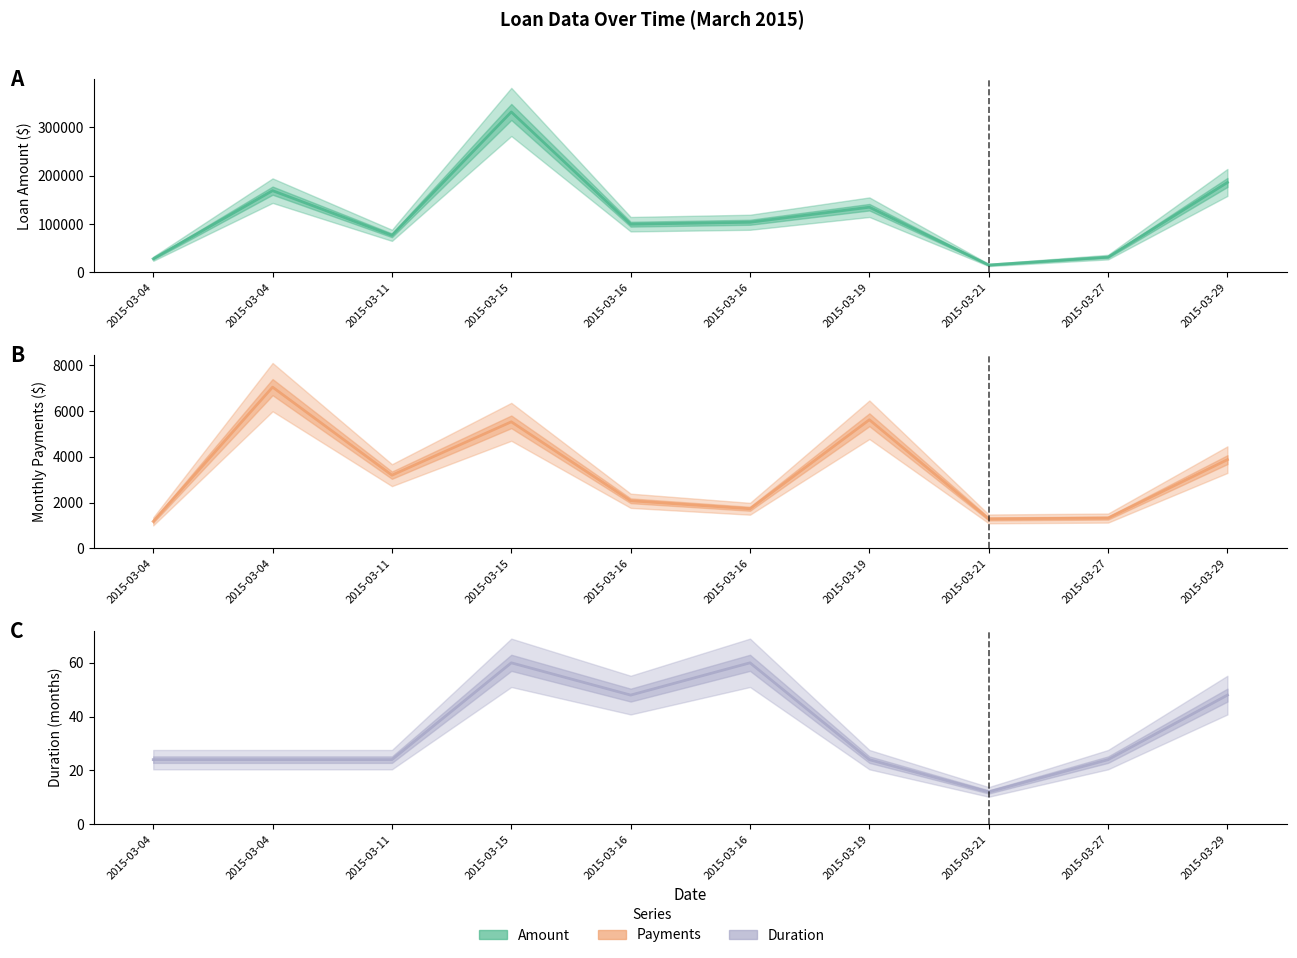

What is the sum of the duration (center) values at 2015-03-21 and 2015-03-16?

72